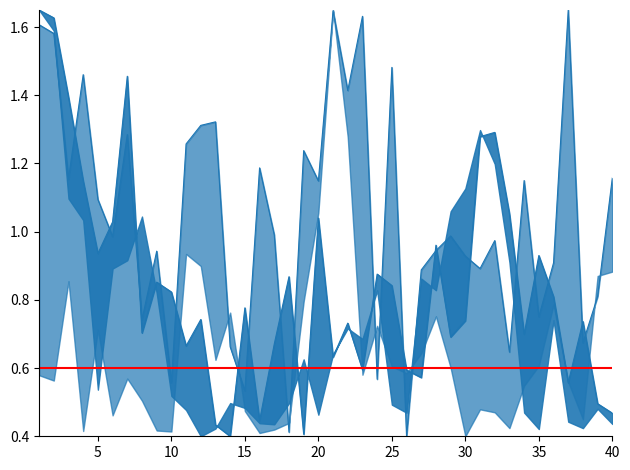

What is the sum of the lambda.1 values at 20 and 38?

1.8